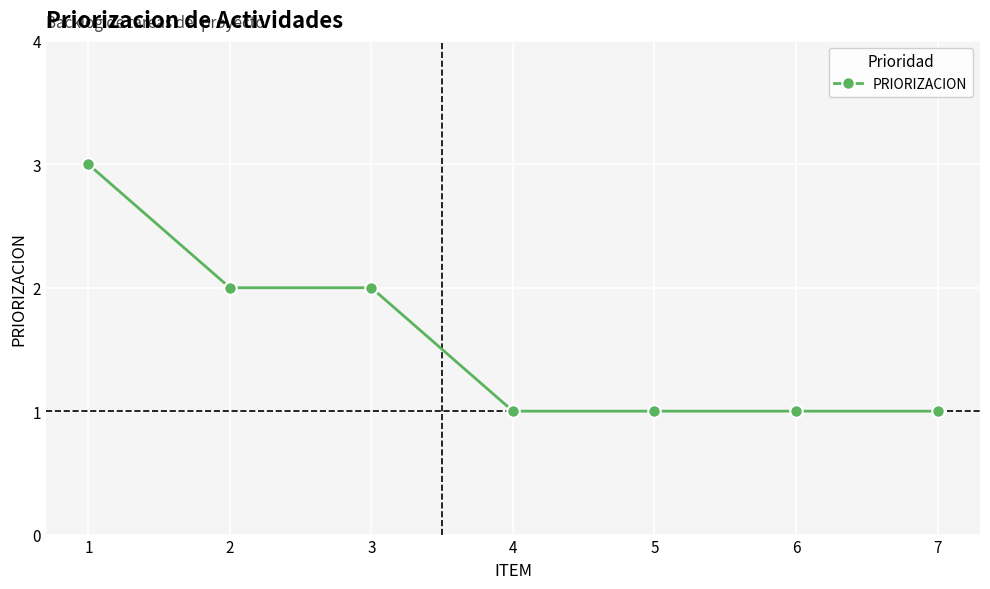

What is the approximate value at 3?

2